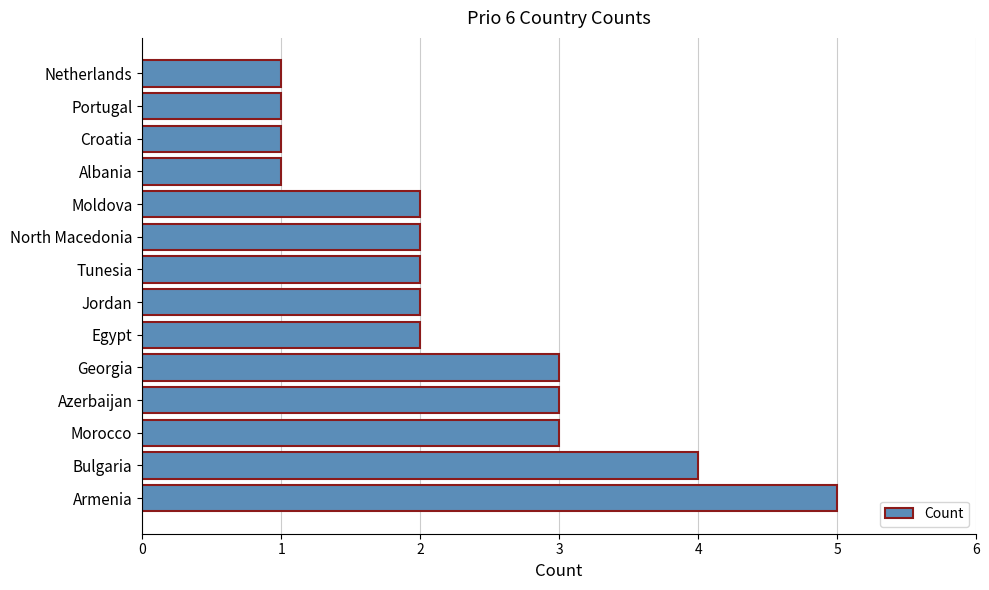

Are the bars horizontal?

Yes